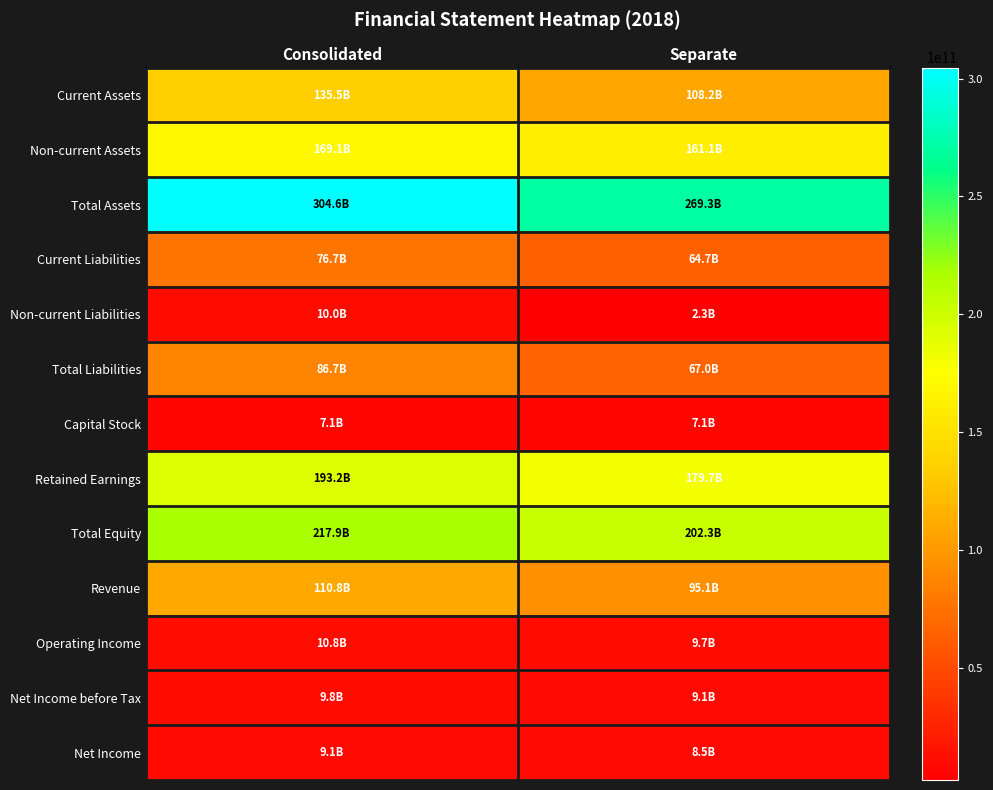

What is the total value across all series at Separate?

1184107067076